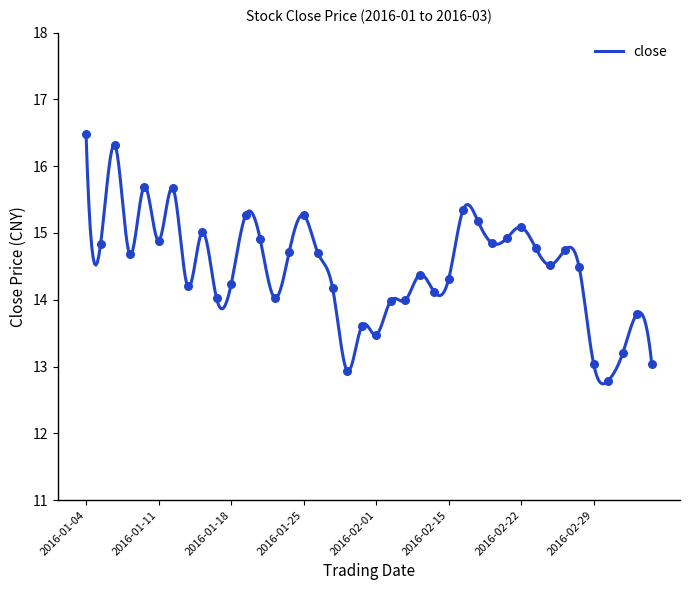

What is the ratio of the value at 2016-01-06 to the value at 2016-01-21?

1.2